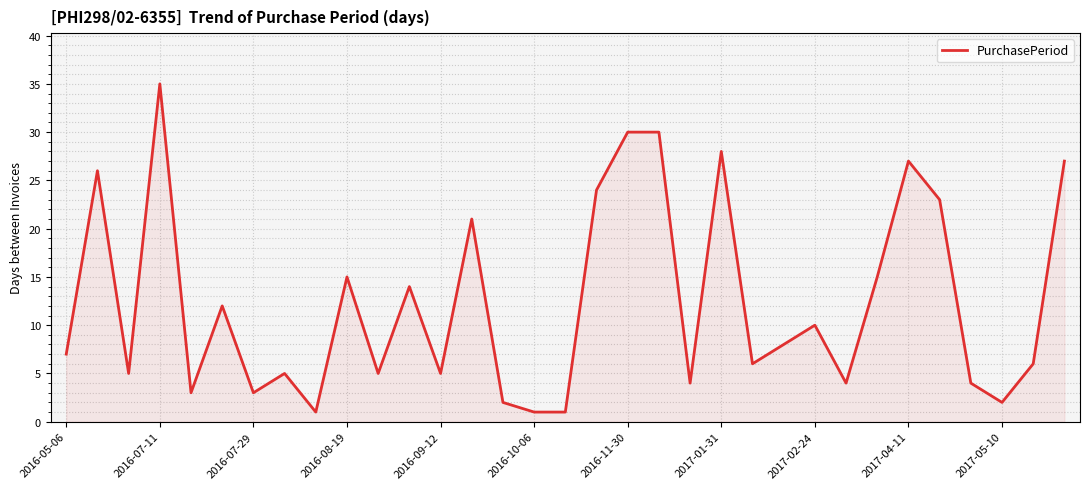

What is the sum of all values?

409